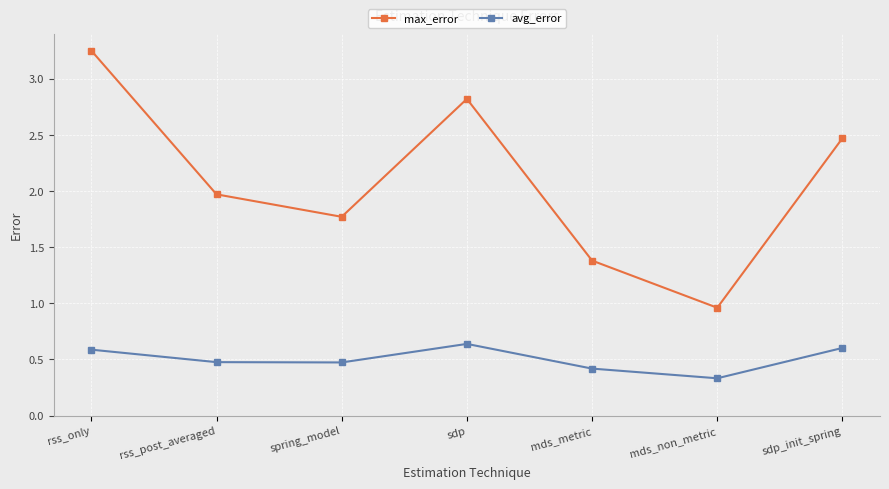

At rss_only, list the series in order from smallest to largest.

avg_error, max_error